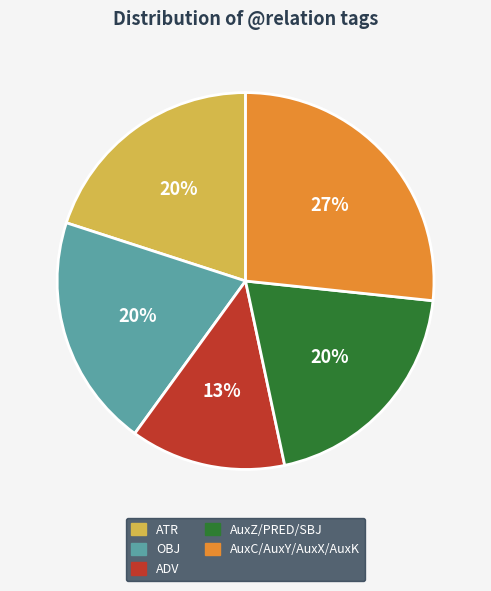

How many slices are in this pie chart?

5